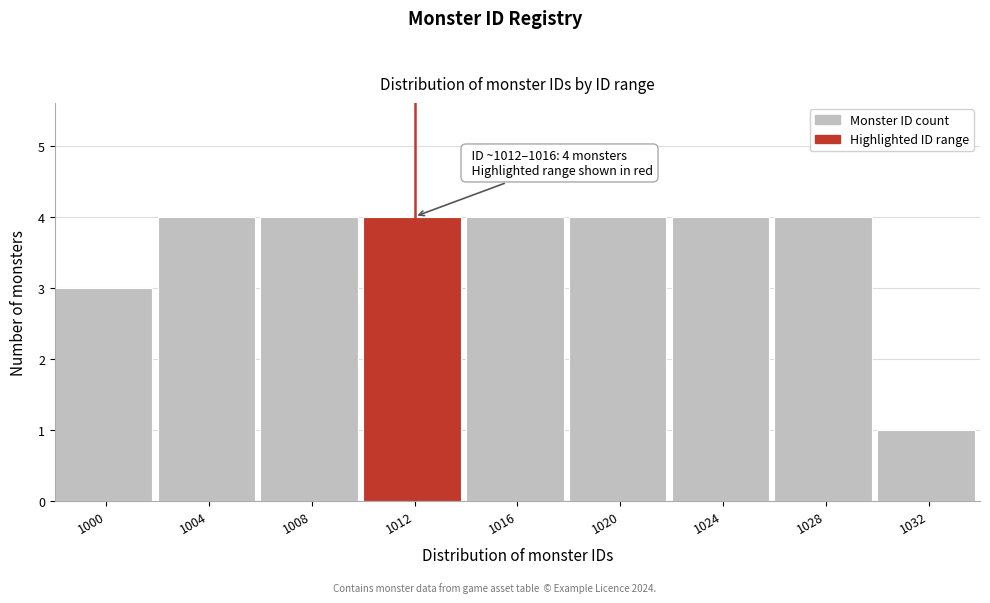

Reading right to left, list all the values displayed in this chart.

1032=1	1028=4	1024=4	1020=4	1016=4	1012=4	1008=4	1004=4	1000=3